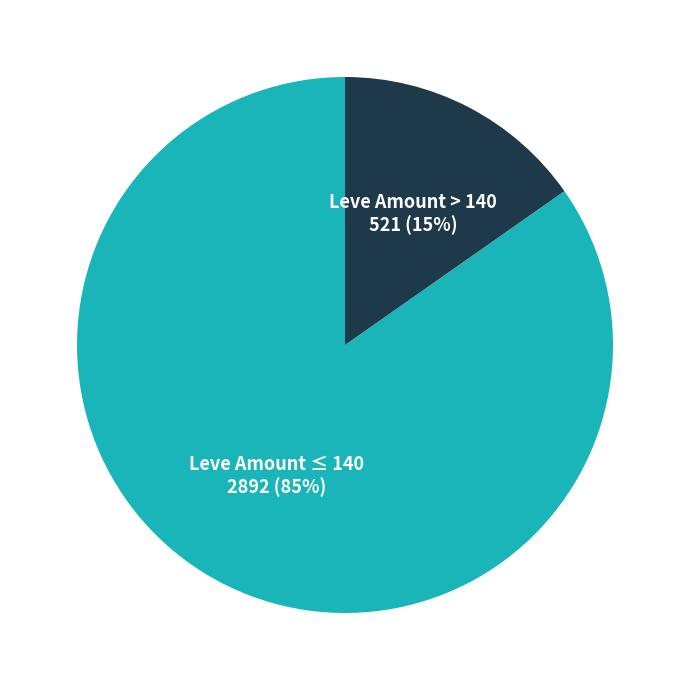

Is there a majority slice in this chart?

Yes